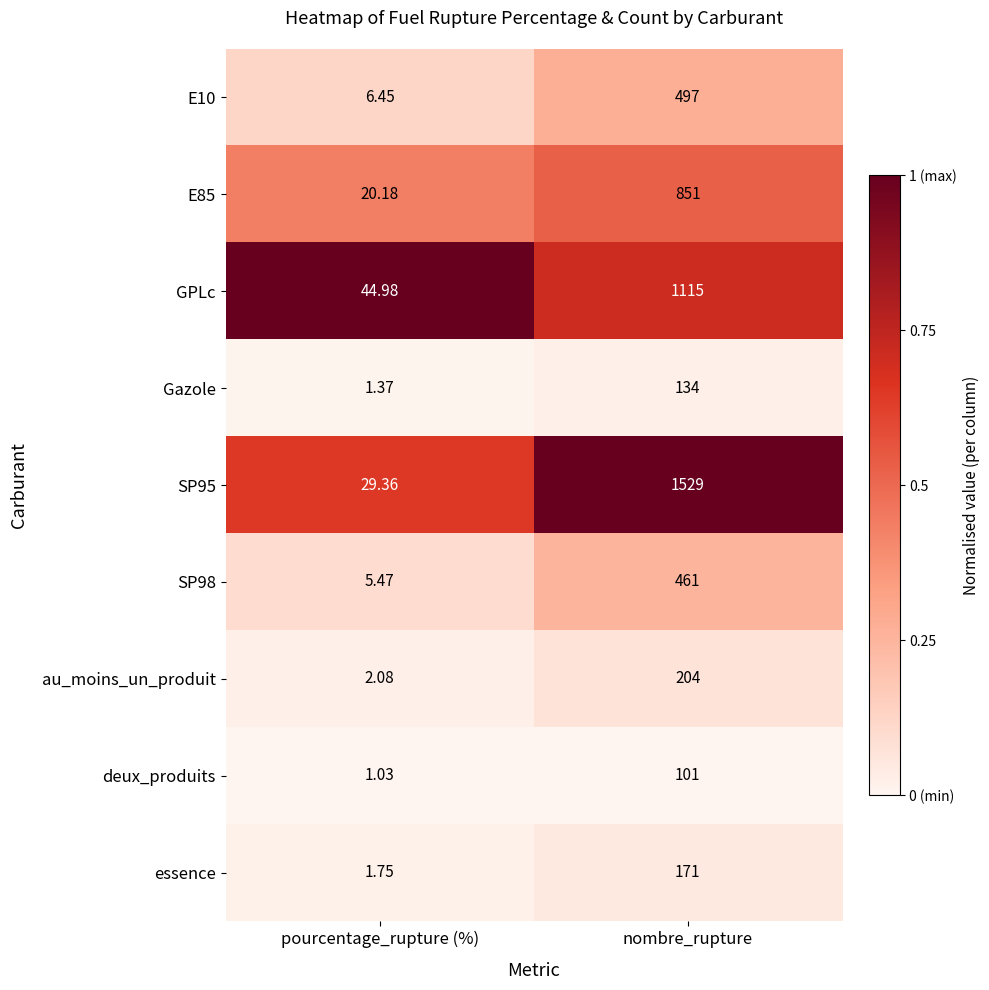

At which category is the sum across all series the highest?

nombre_rupture